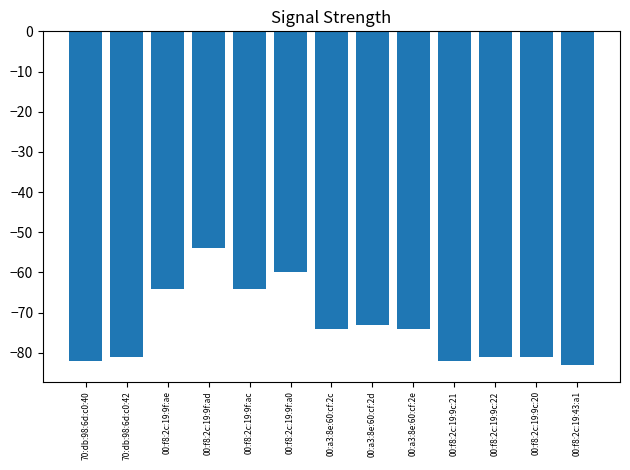

What value does the data have at 00:f8:2c:19:9c:21?

-82